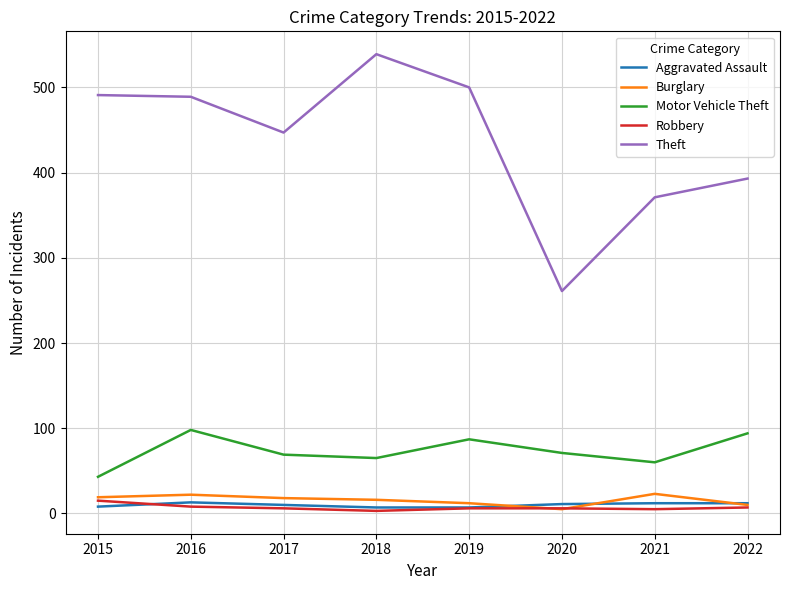

What is the minimum value for Motor Vehicle Theft?

43